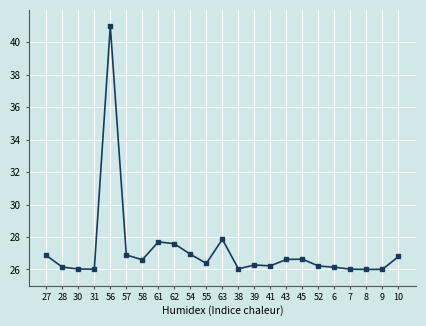

Does the chart display data point markers on the line(s)?

Yes